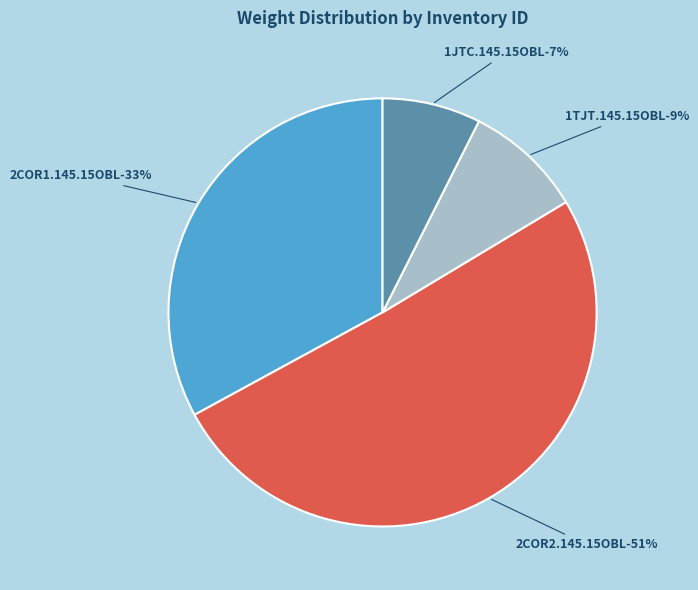

Count the number of slices in the pie.

4